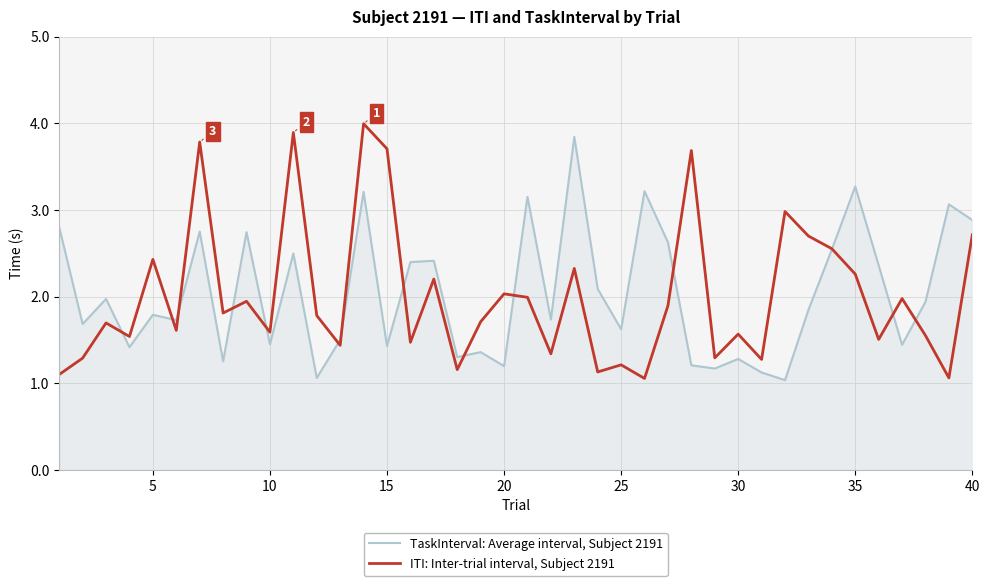

List the series in order of their peak value, lowest first.

TaskInterval: Average interval, Subject 2191, ITI: Inter-trial interval, Subject 2191